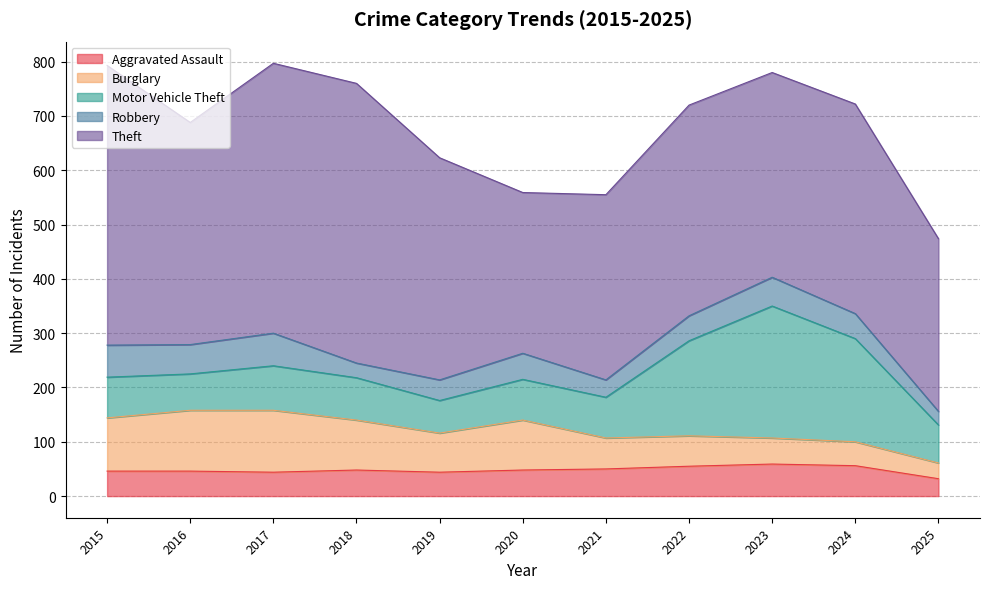

True or false: Aggravated Assault and Motor Vehicle Theft intersect in this chart.

False